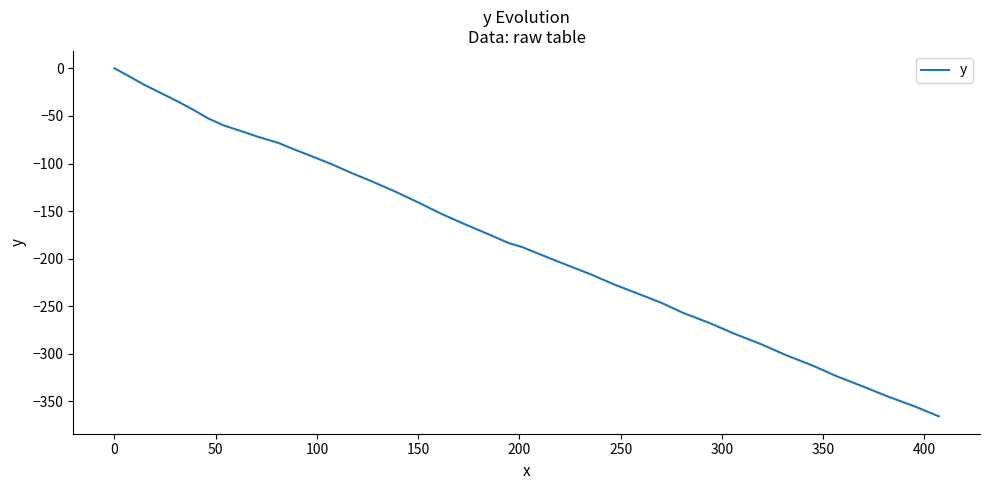

Does the chart have visible grid lines?

No